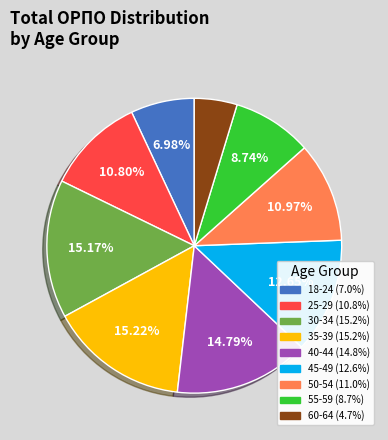

What percentage is the 45-49 slice, to the nearest percent?

13%